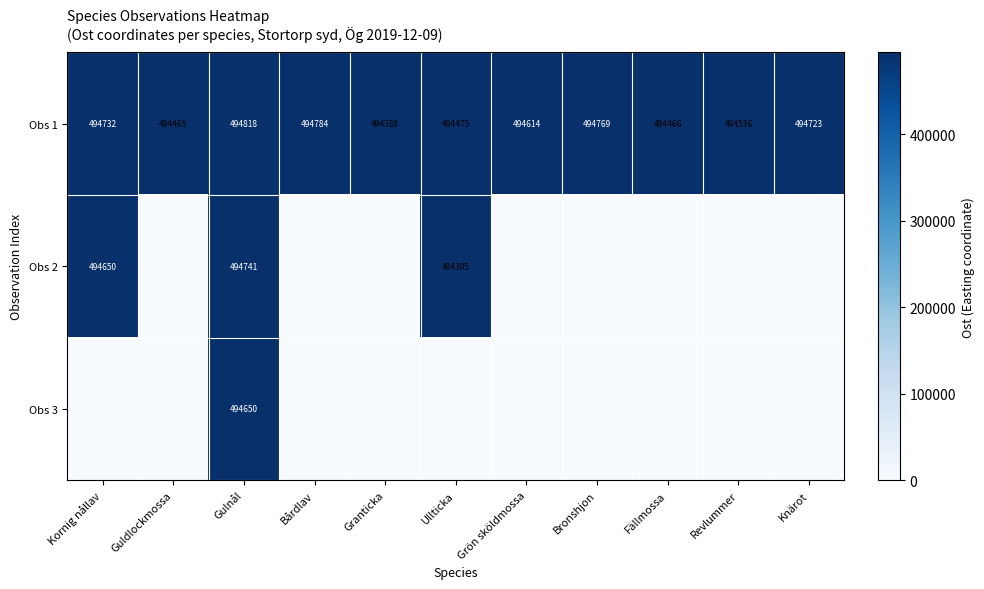

What is the difference between the Obs 2 values at Kornig nållav and Gulnål?

91